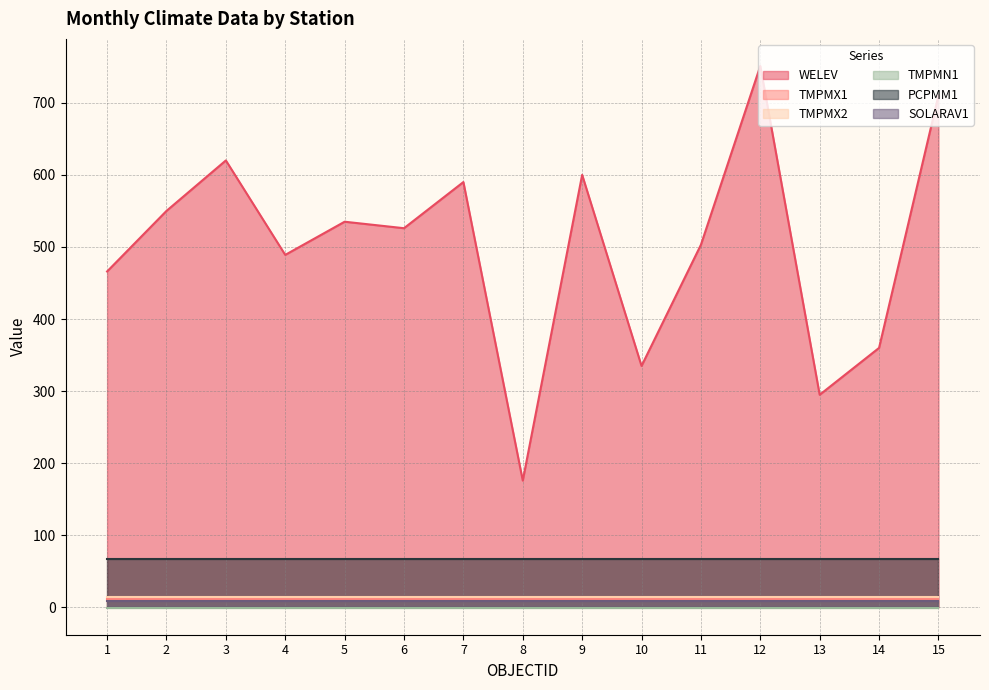

Between 5 and 13, which series saw the biggest shift?

WELEV